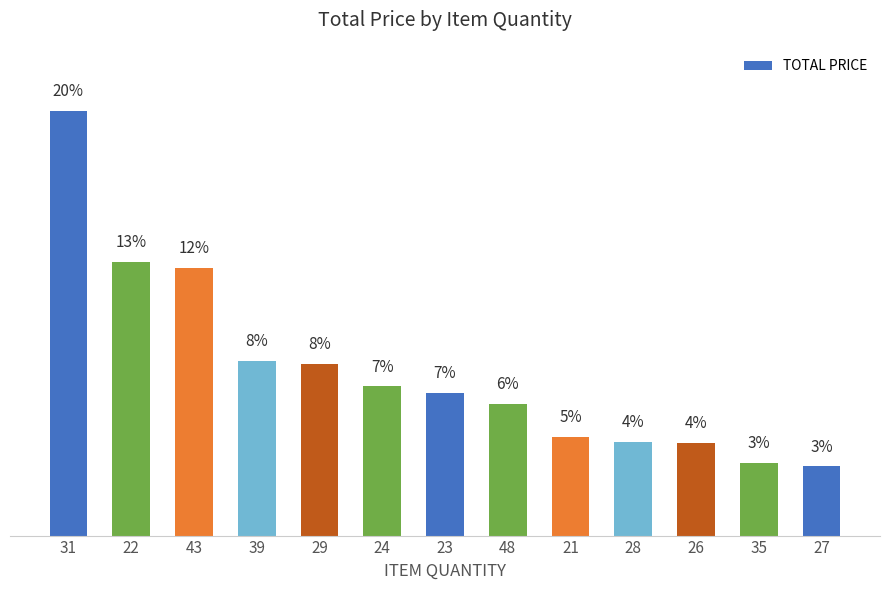

Does the chart contain any negative values?

No